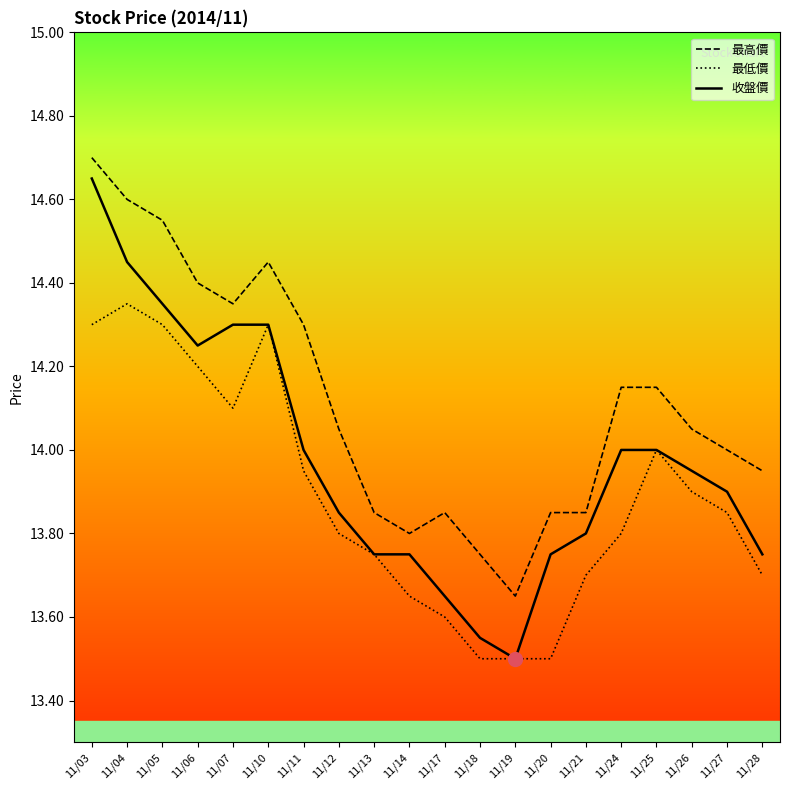

True or false: 最低價 and 最高價 intersect in this chart.

False